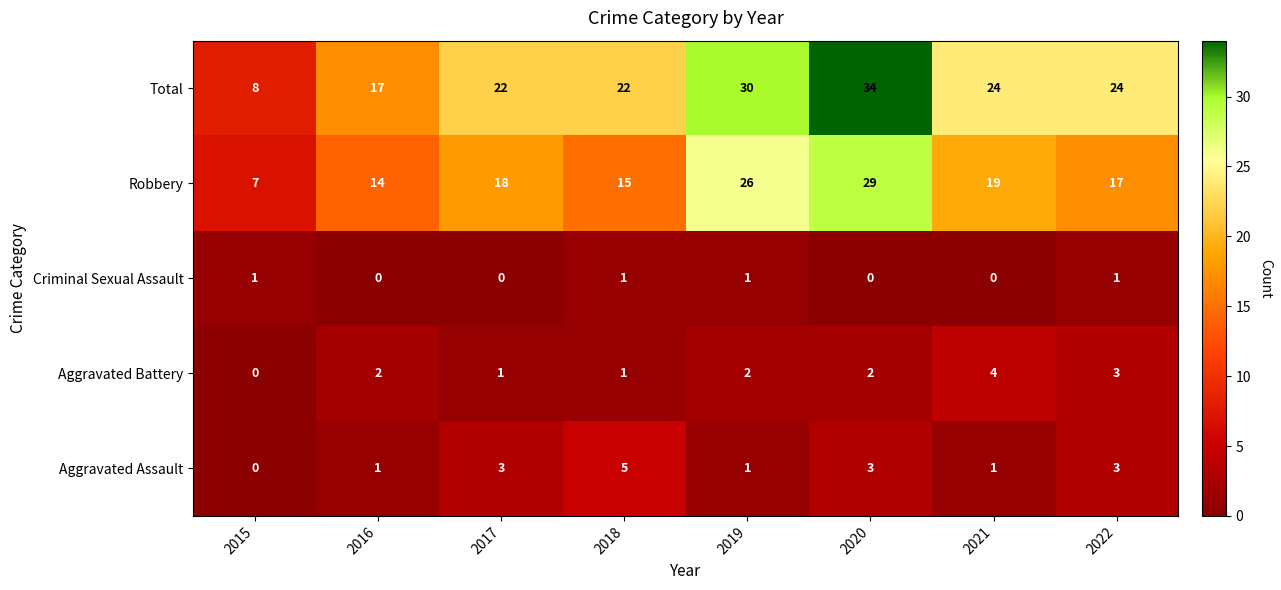

What is the difference between the maximum and minimum values in the Total series?

26